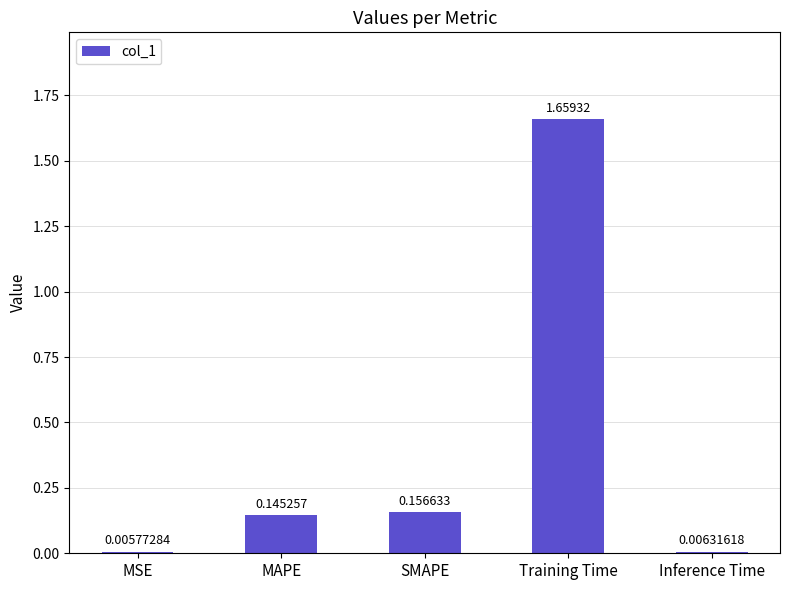

Between MAPE and Training Time, which is larger?

Training Time